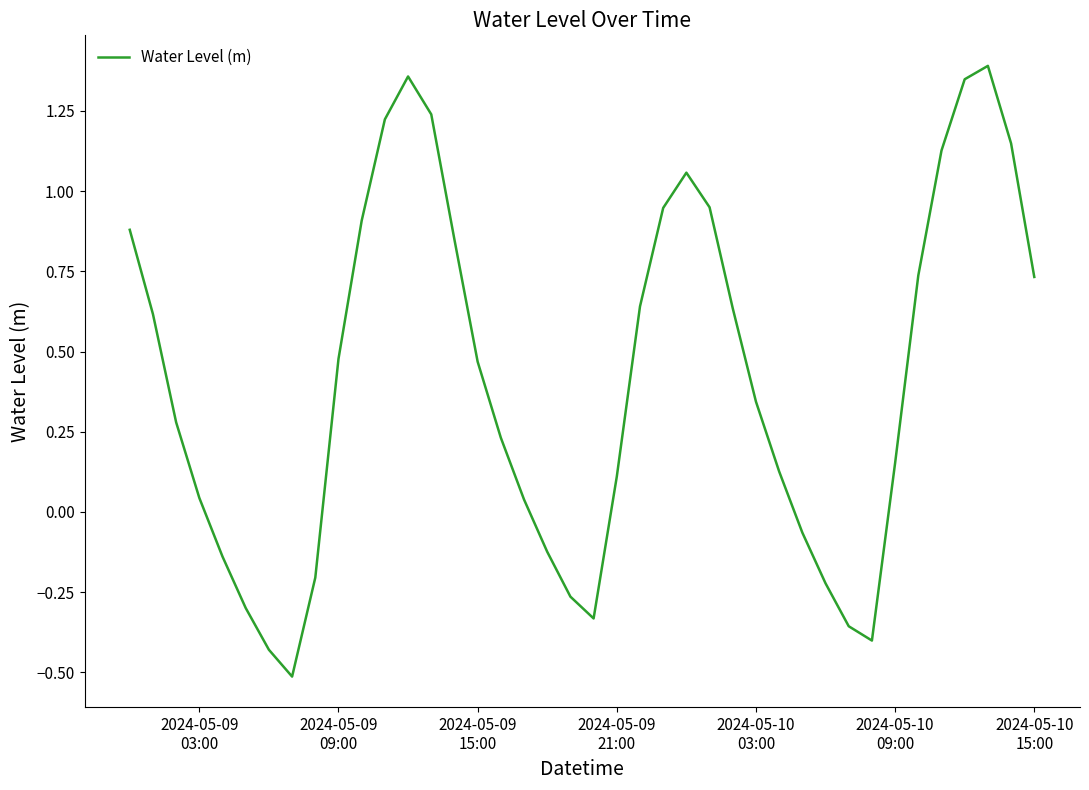

What is the smallest value displayed?

-0.5